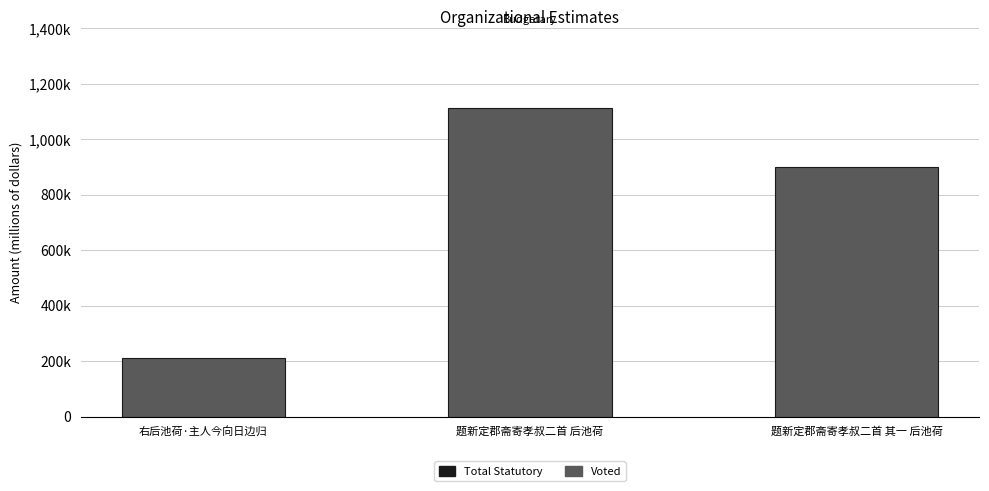

What is the sum of all values?

2222558